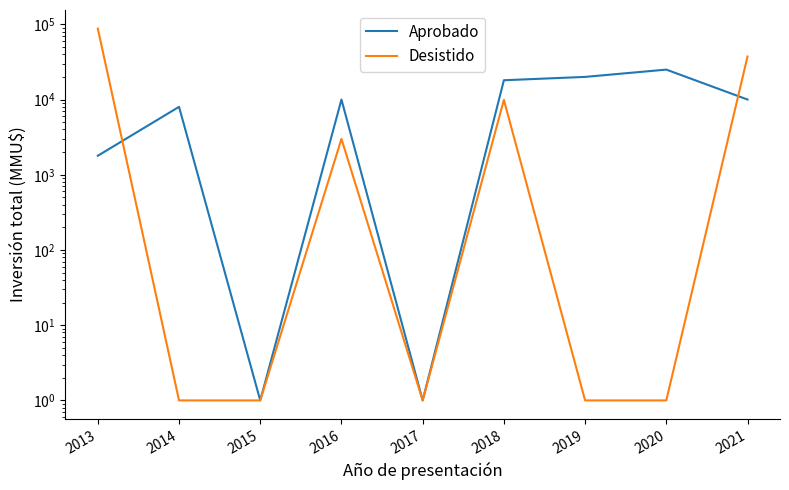

What is the sum of the Aprobado values at 2017 and 2018?

18051